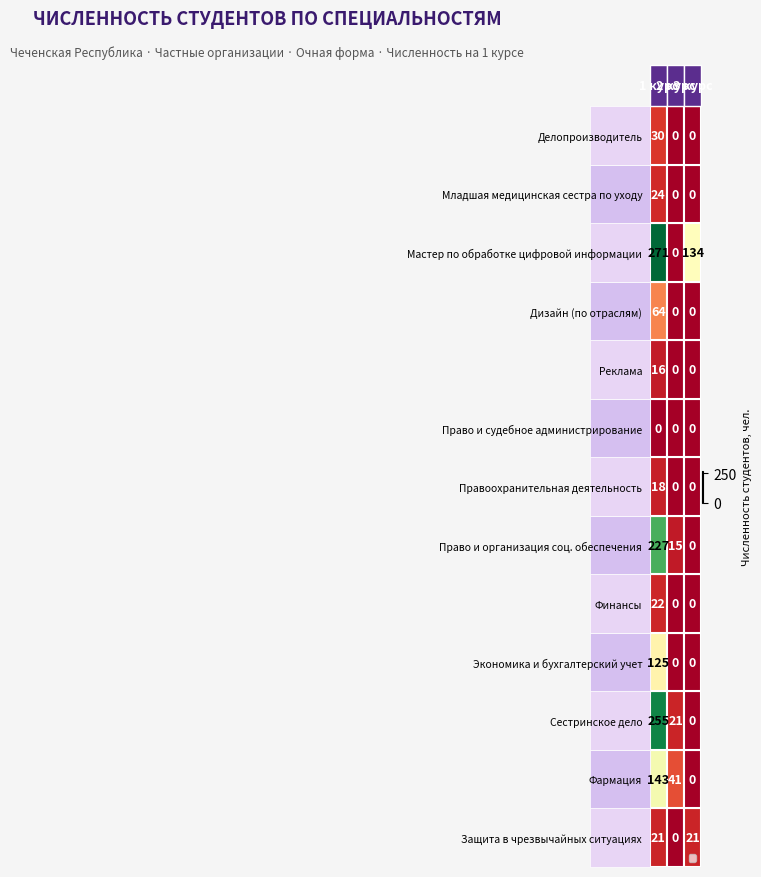

List the series in order of their peak value, highest first.

Мастер по обработке цифровой информации, Сестринское дело, Право и организация соц. обеспечения, Фармация, Экономика и бухгалтерский учет, Дизайн (по отраслям), Делопроизводитель, Младшая медицинская сестра по уходу, Финансы, Защита в чрезвычайных ситуациях, Правоохранительная деятельность, Реклама, Право и судебное администрирование